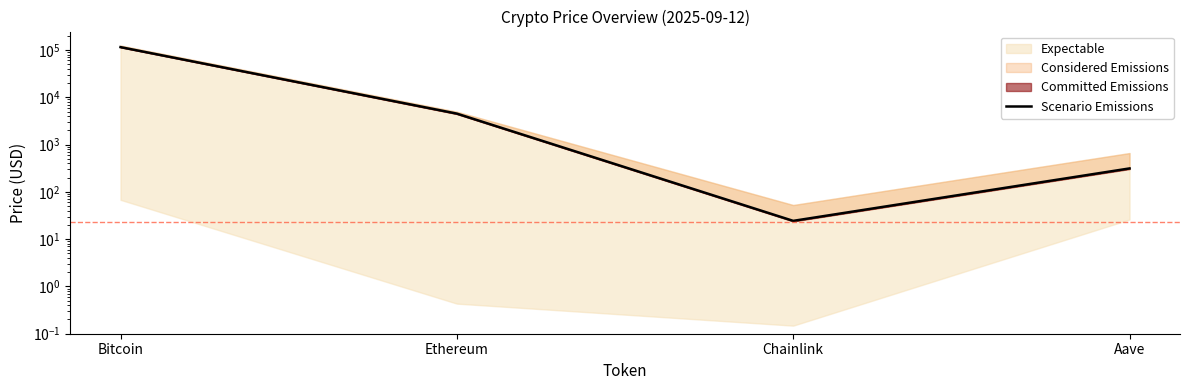

How many values are below 4514?

2